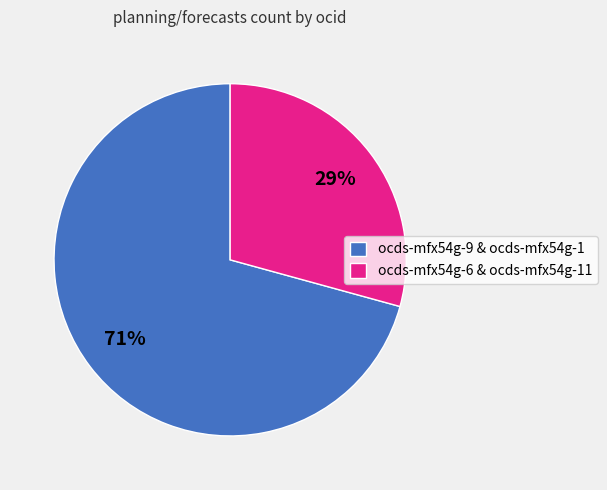

Is it true that ocds-mfx54g-6 & ocds-mfx54g-11 is 42% of the pie?

False